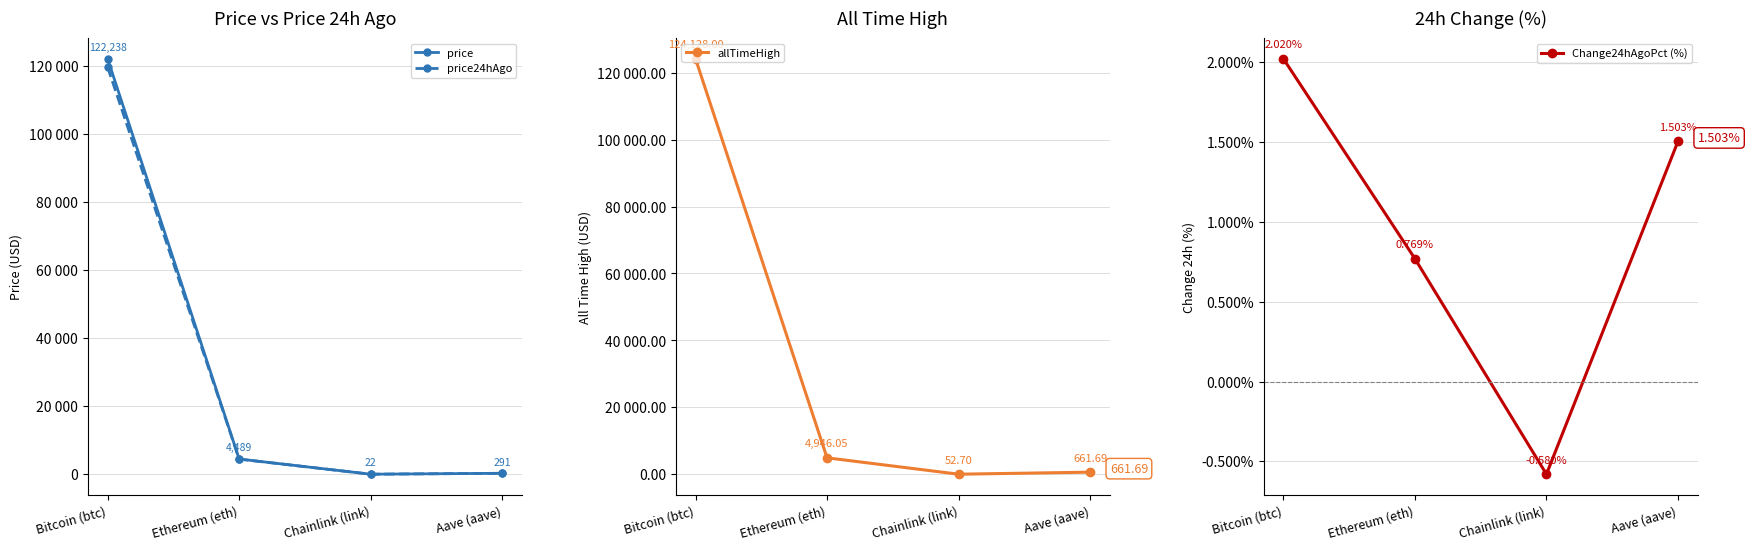

What is the greatest value displayed?

124128.0